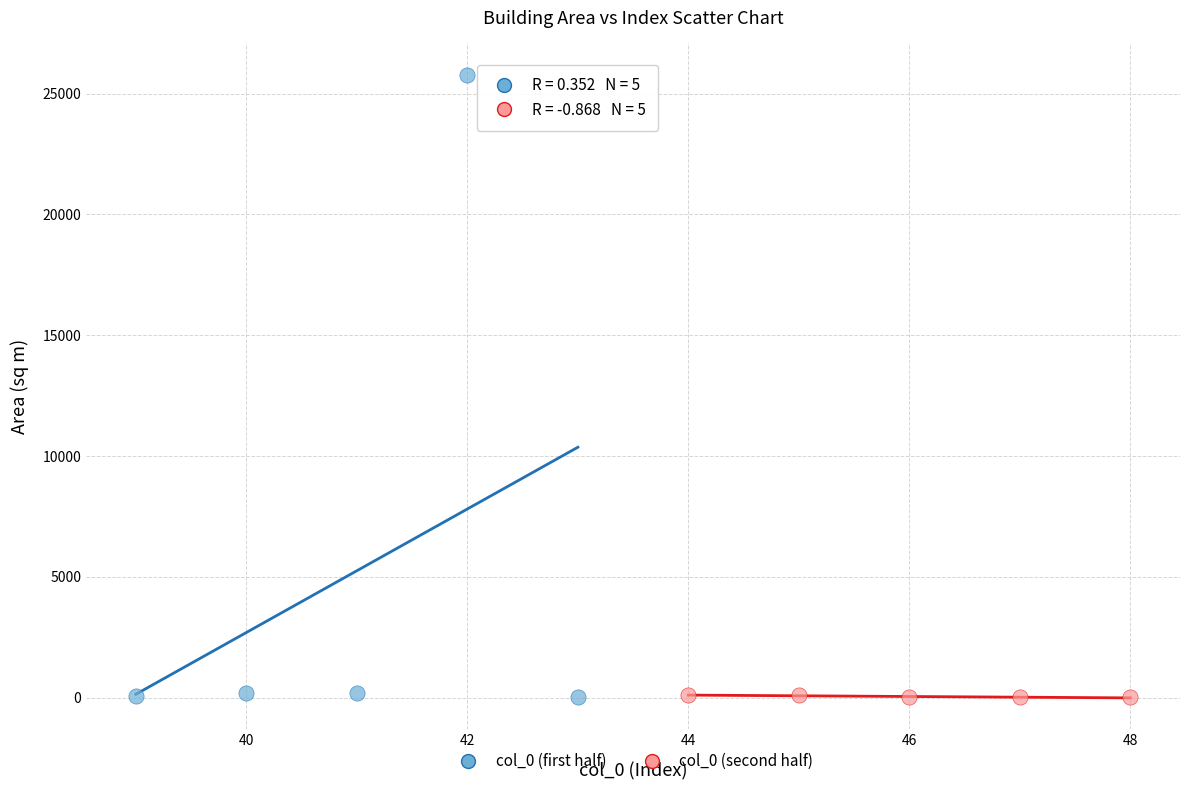

Which series reaches the maximum Y coordinate?

col_0 (first half)